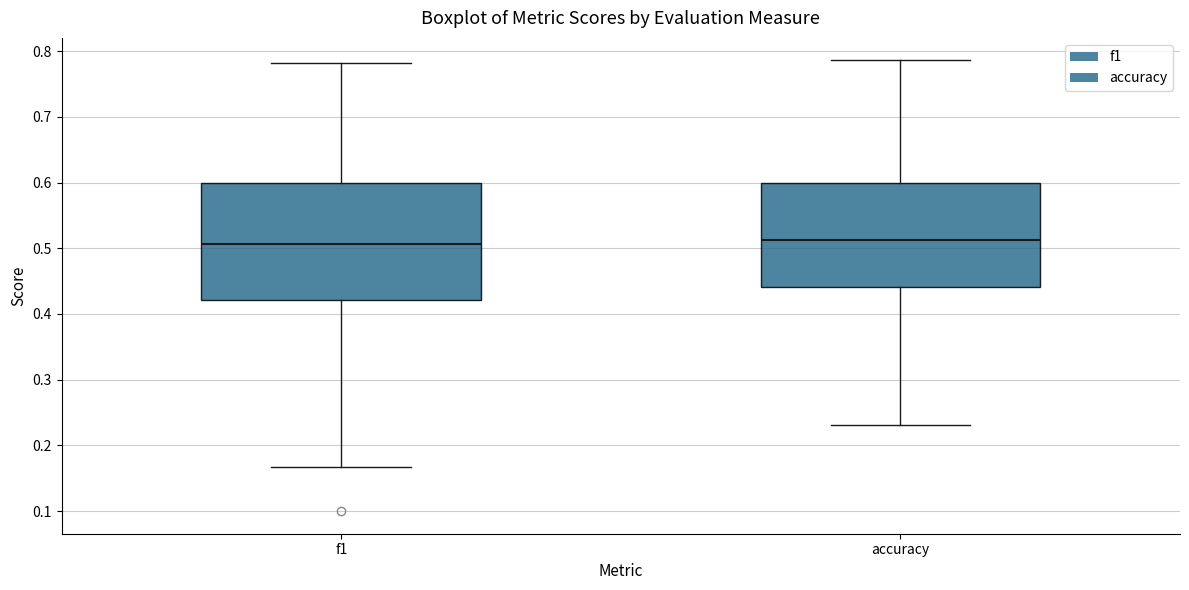

Where is the upper edge of the box for accuracy on the y-axis? The values are not printed on the chart, so give them approximately, as read against the axis.

0.60